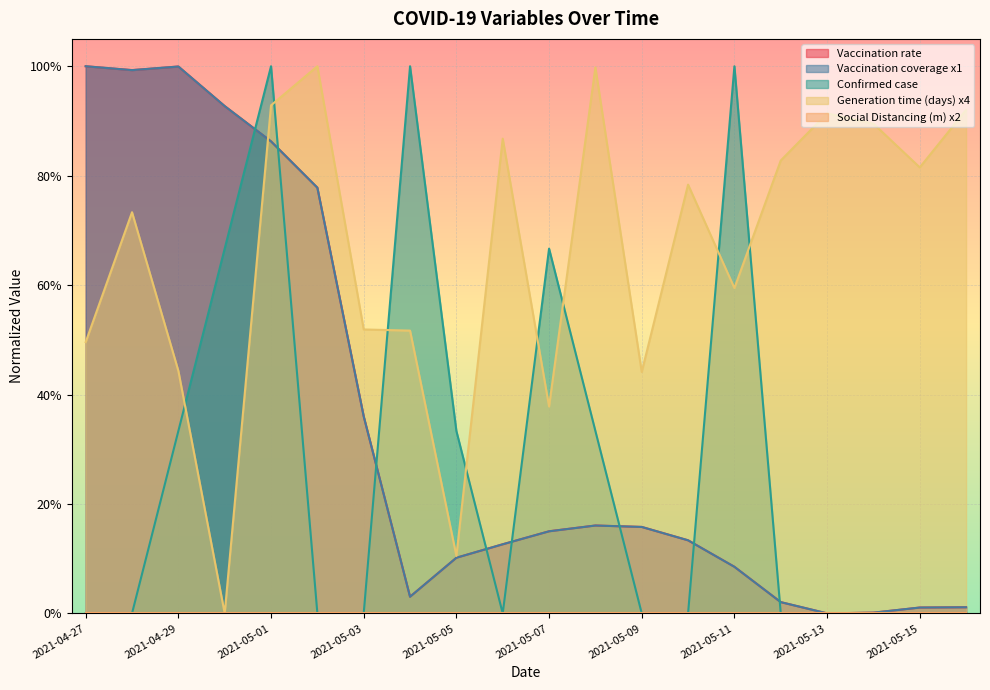

True or false: Confirmed case has a value of 0.4 at 2021-04-28.

False